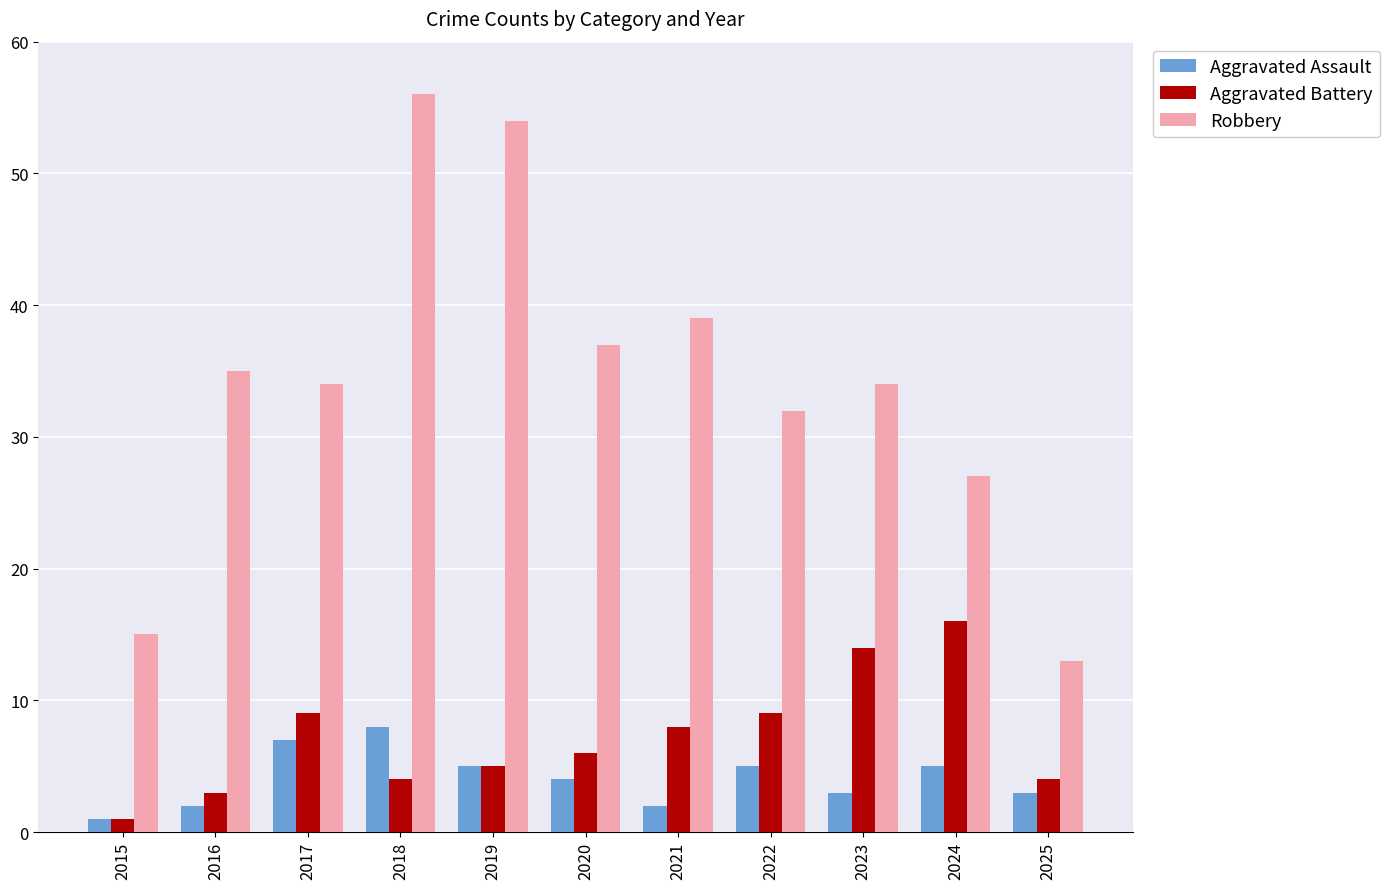

Is it true that Aggravated Assault equals 2 at 2021?

True